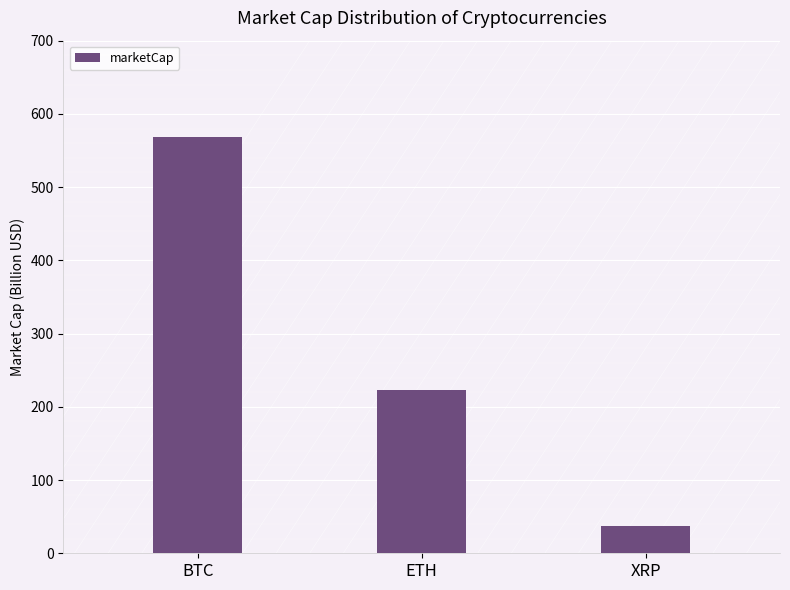

Reading left to right, list all the values displayed in this chart.

BTC=567.8	ETH=223.4	XRP=37.5